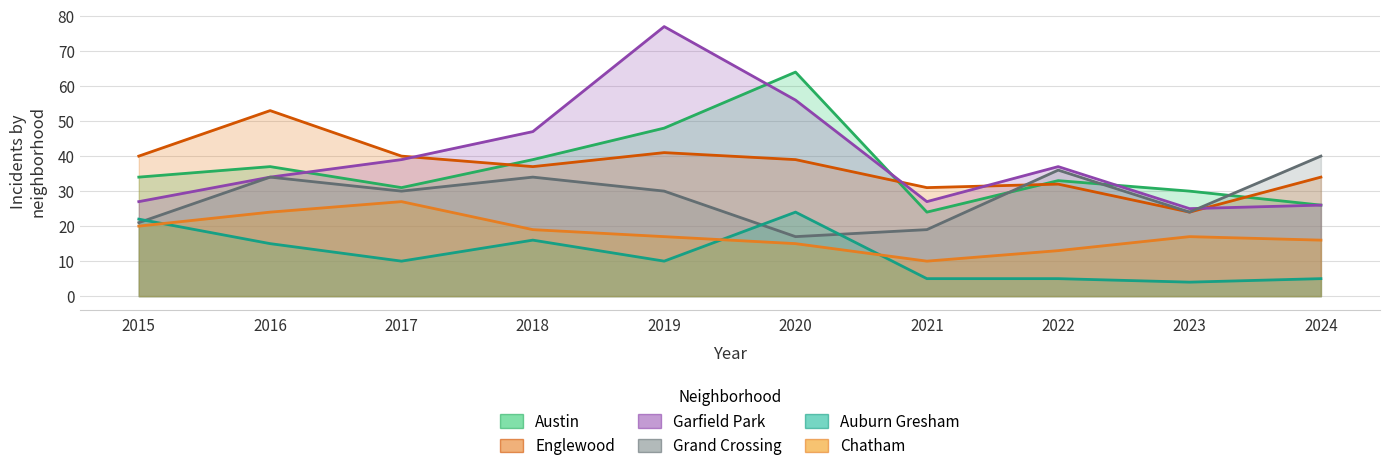

How many values in the Grand Crossing series exceed 30?

4